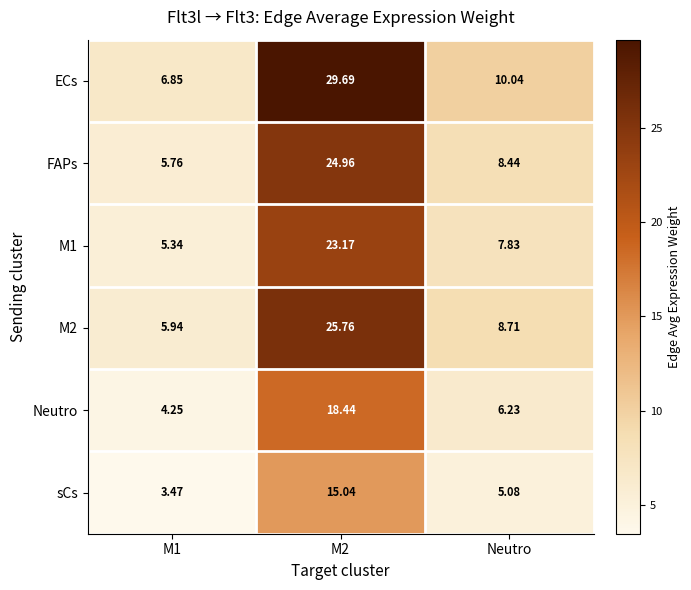

Which series has the widest spread of values?

ECs